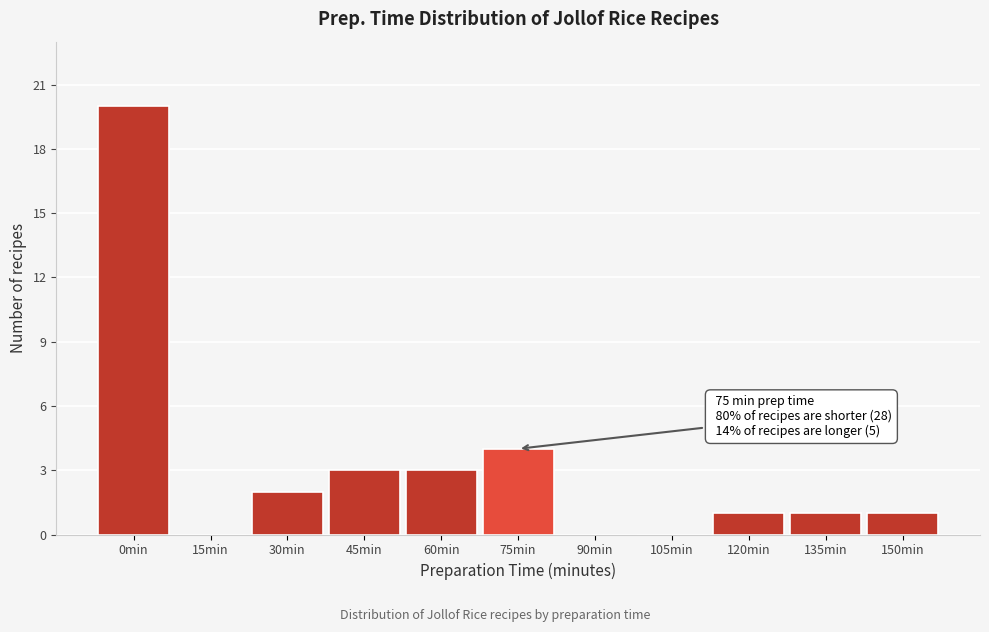

Reading right to left, what are all the values shown in this chart?

150min=1	135min=1	120min=1	105min=0	90min=0	75min=4	60min=3	45min=3	30min=2	15min=0	0min=20